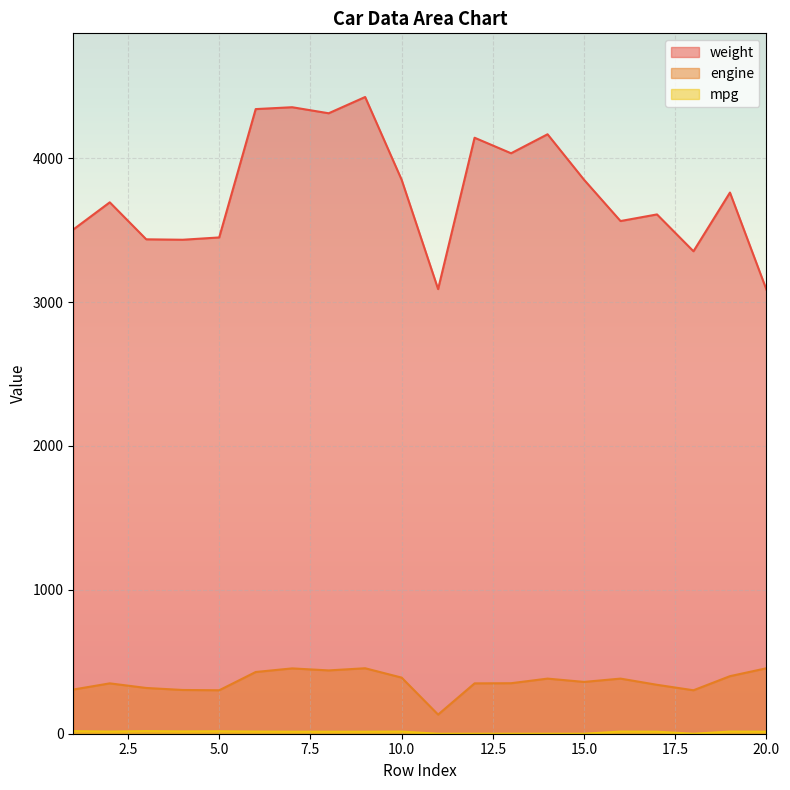

At which category does the chart reach its peak across all series?

9